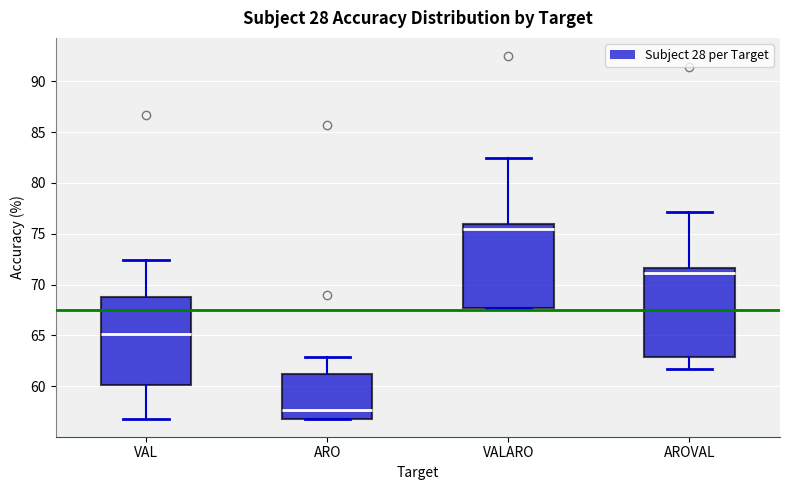

Reading left to right, transcribe this box plot: for each box, give where its median line is, the range the box spans, and where its two whiskers end, as read against the y-axis. The values are not printed on the chart, so give them approximately, as read against the axis.

VAL: median 65.0, box 60.0 to 69.0, whiskers 57.0 to 72.5
ARO: median 57.5, box 57.0 to 61.0, whiskers 57.0 to 63.0
VALARO: median 75.5, box 67.5 to 76.0, whiskers 67.5 to 82.5
AROVAL: median 71.0, box 63.0 to 71.5, whiskers 61.5 to 77.0